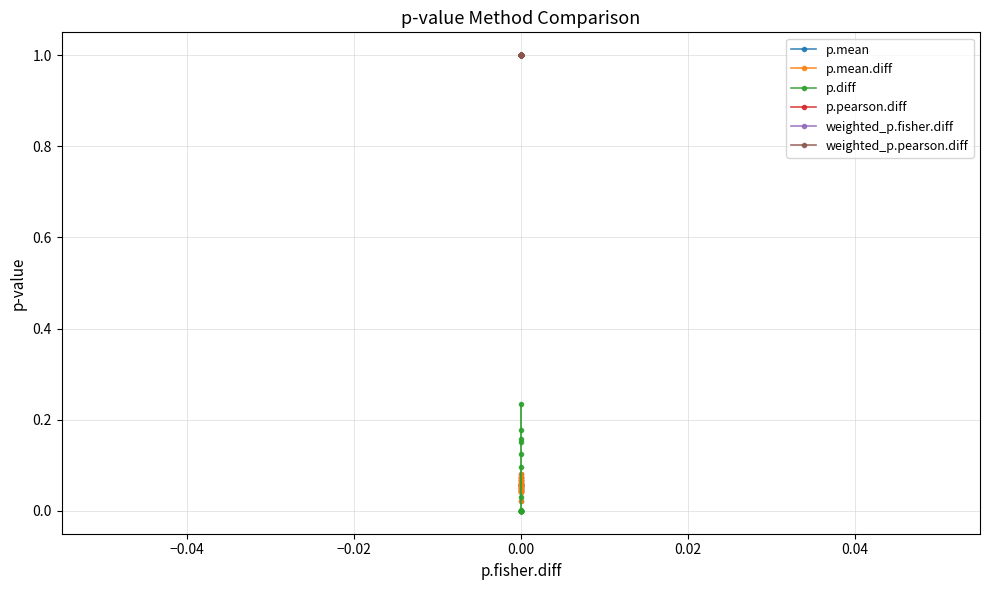

Is it true that p.pearson.diff equals 1.7 at 0.00?

False